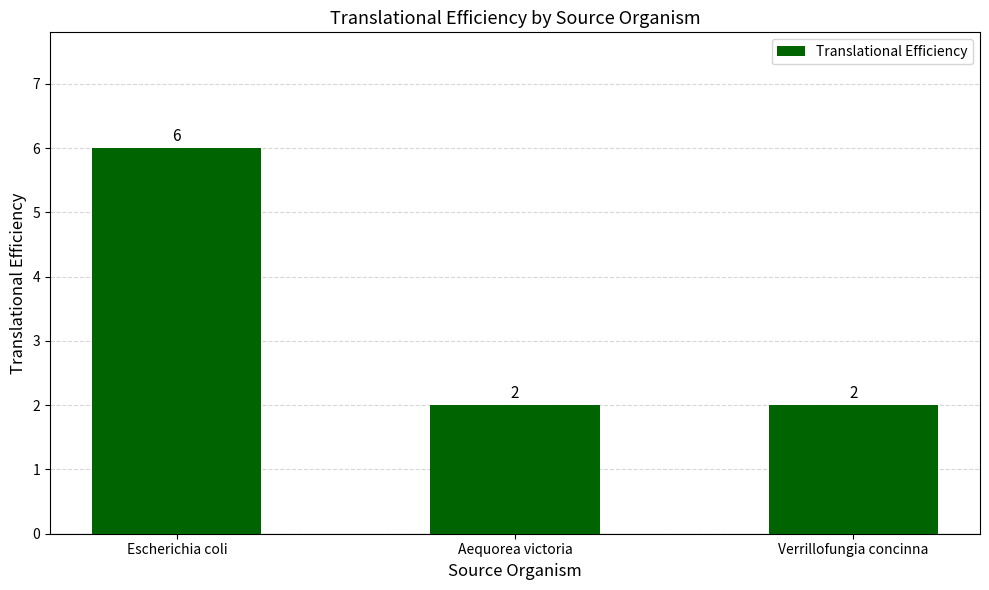

Does the chart contain any negative values?

No